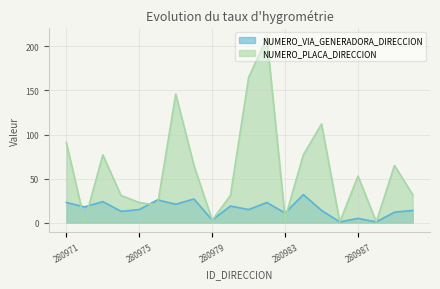

In NUMERO_VIA_GENERADORA_DIRECCION, how many points are lower than both neighbors (excluding endpoints)?

8